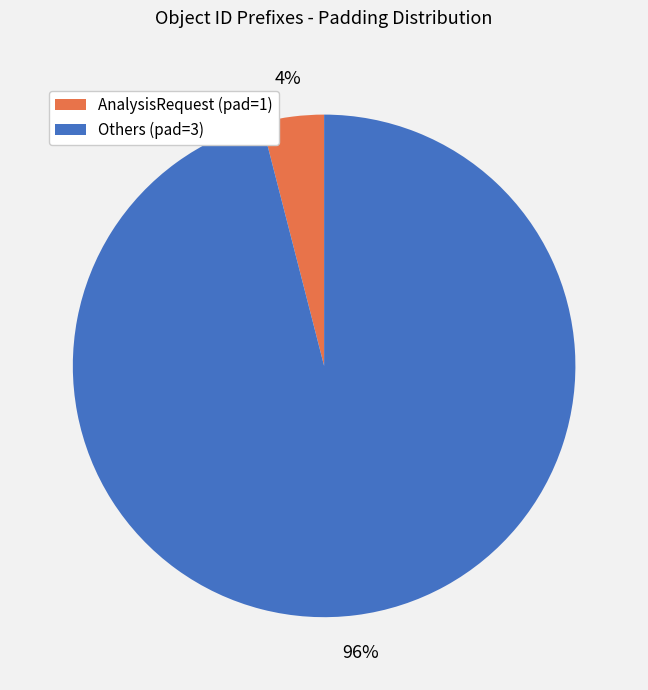

Which has a higher value, AnalysisRequest (pad=1) or Others (pad=3)?

Others (pad=3)